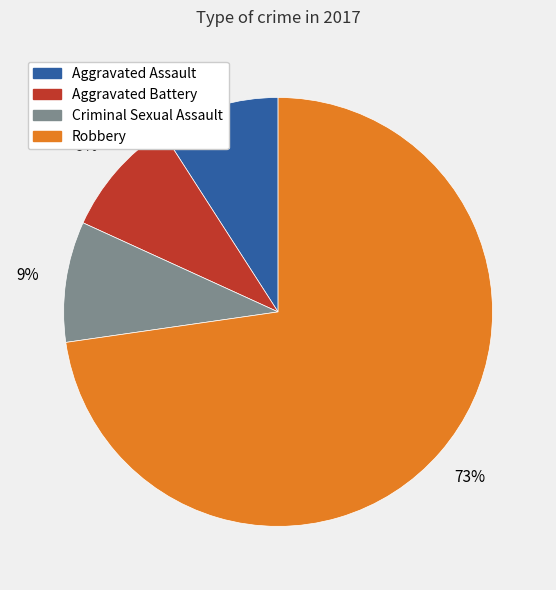

Which slice is the largest?

Robbery